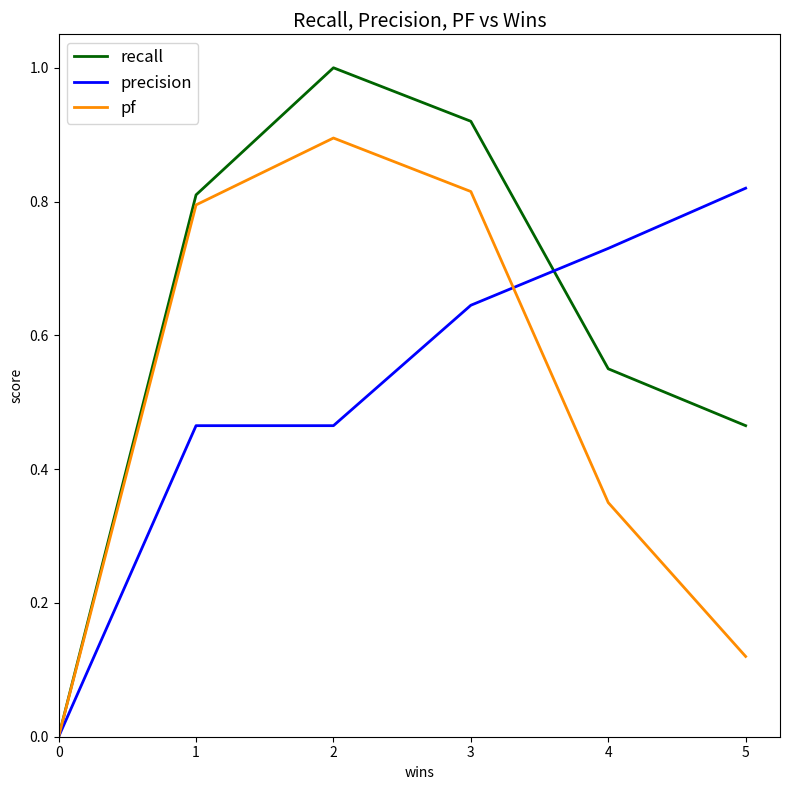

The value of pf at 2 is 0.9. True or false?

True